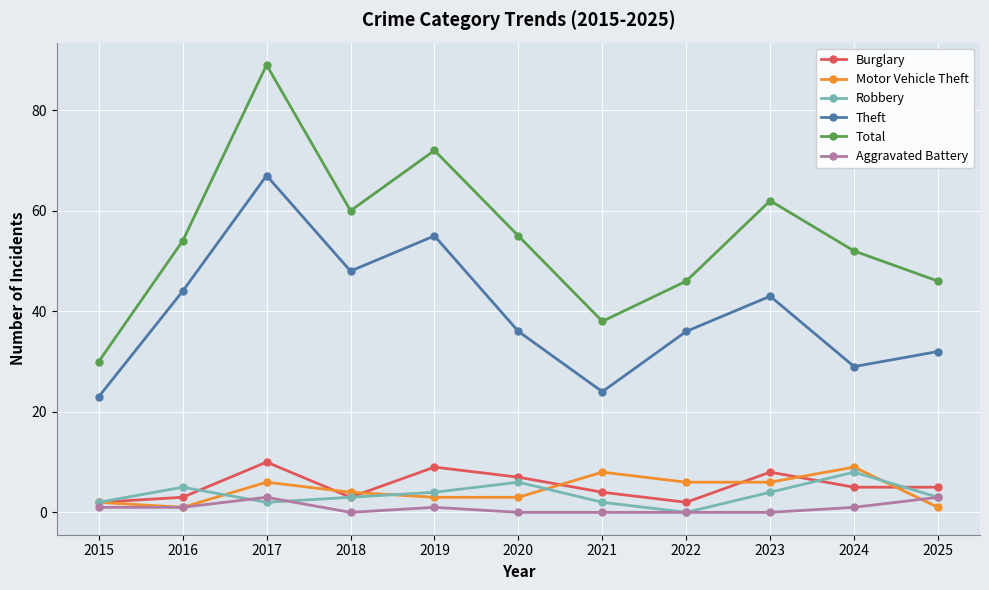

Is the value of Total at 2015 greater than the value of Burglary at 2025?

Yes